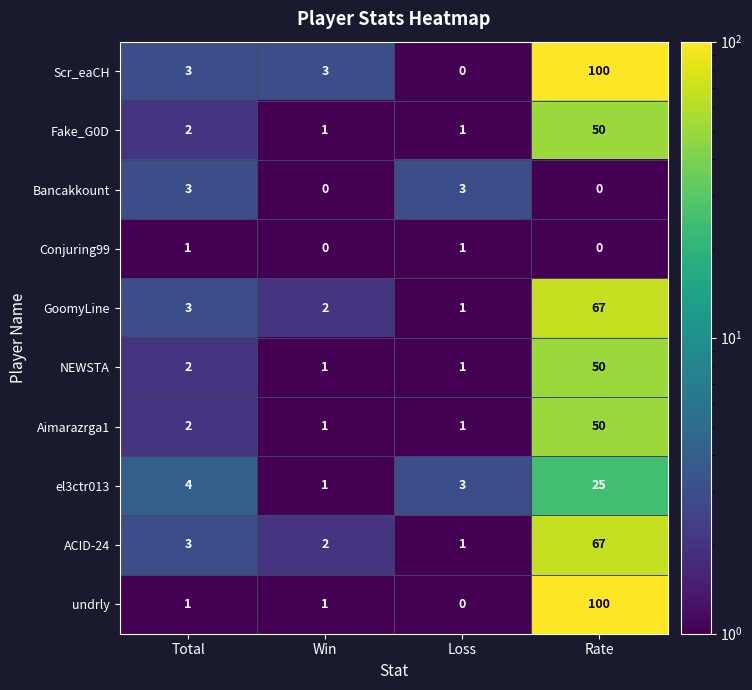

True or false: Scr_eaCH has a value of -67 at Loss.

False